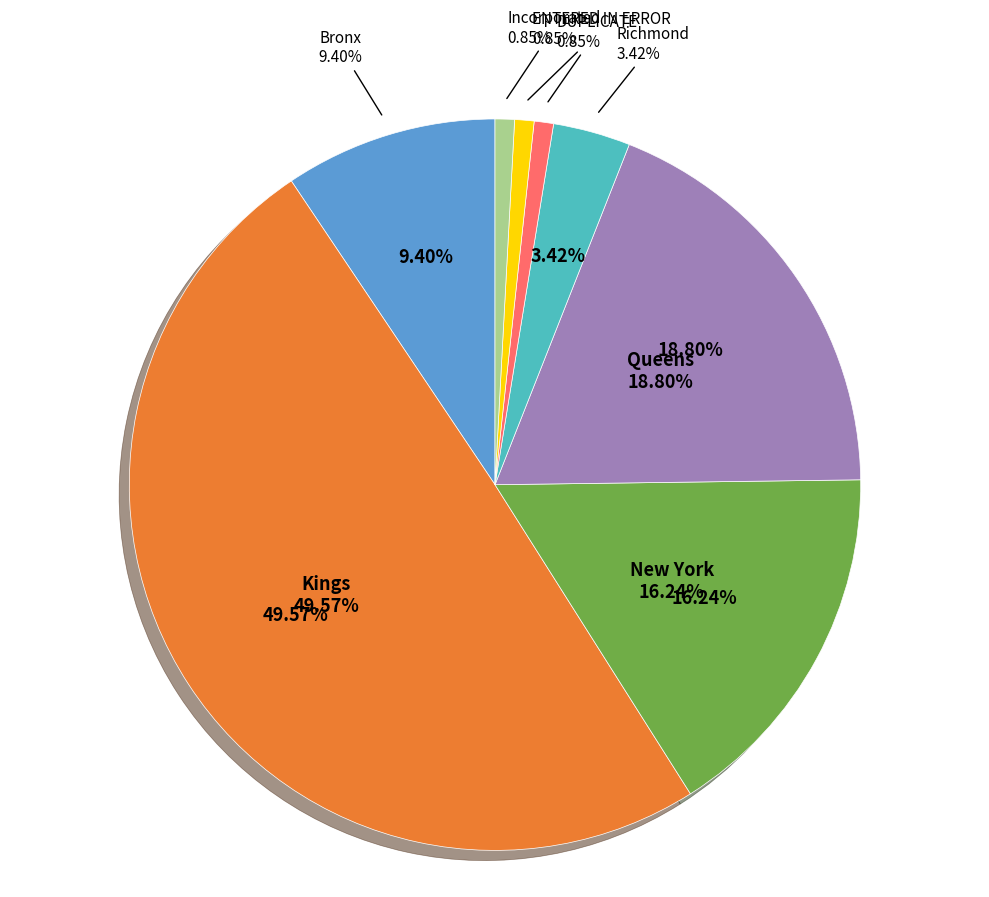

To the nearest percent, what percentage of the pie is Incorporated?

1%